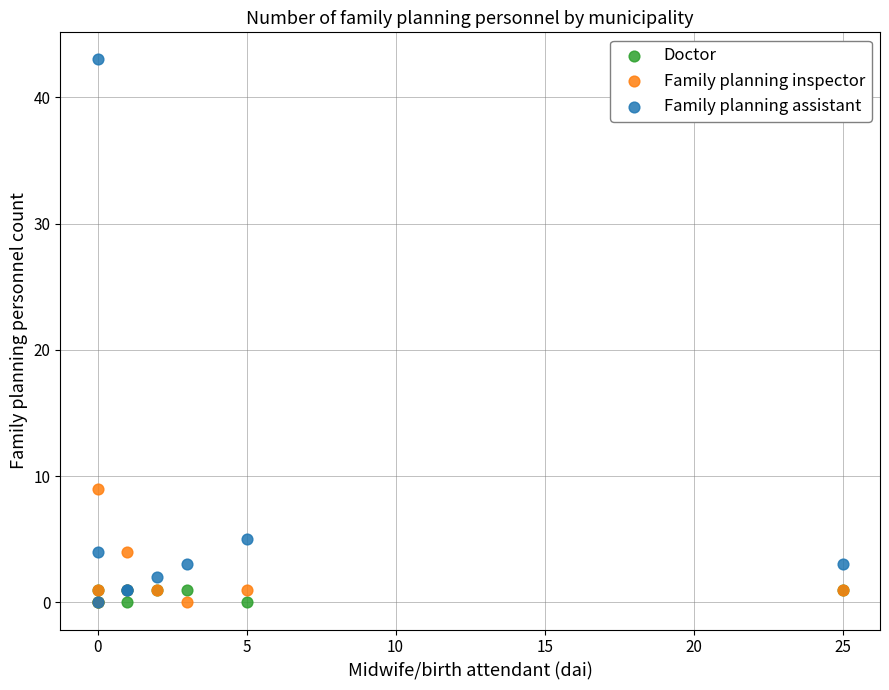

What are all the series names shown in the legend?

Doctor, Family planning inspector, Family planning assistant